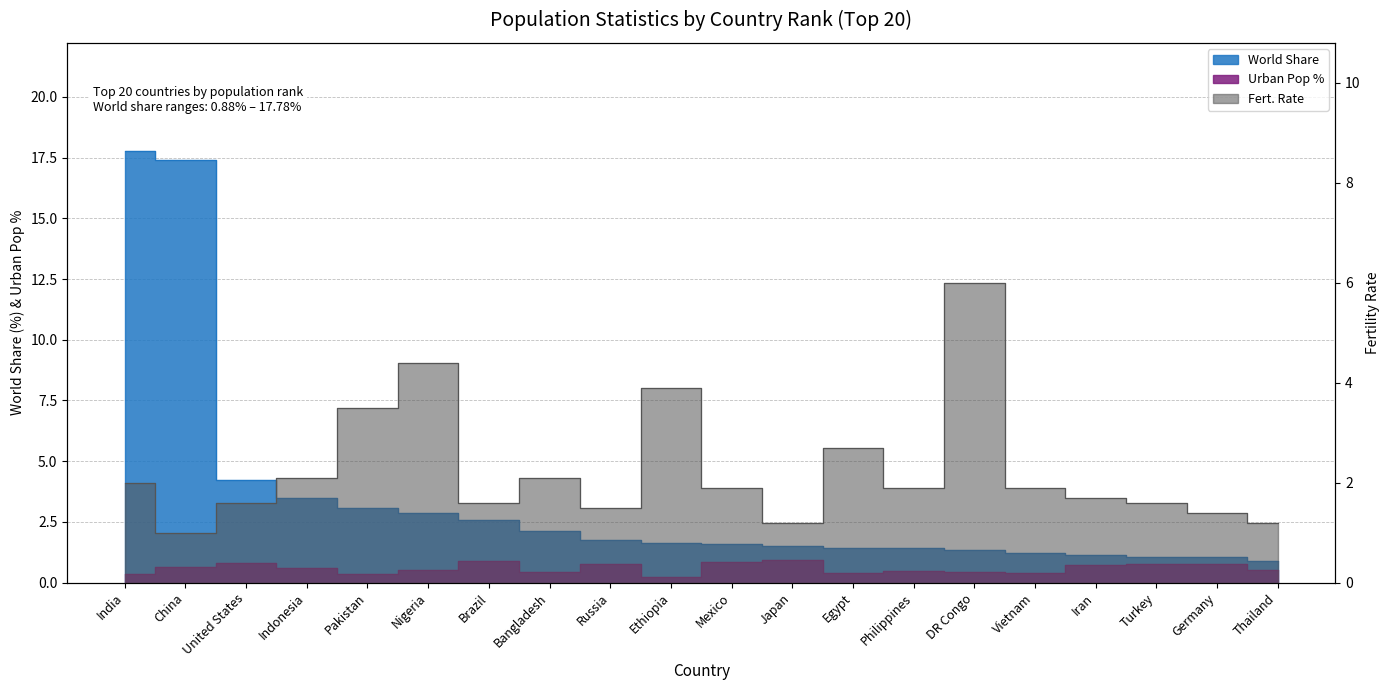

Which series ends up on top after the final intersection of Fert. Rate and Population (2024)?

Fert. Rate